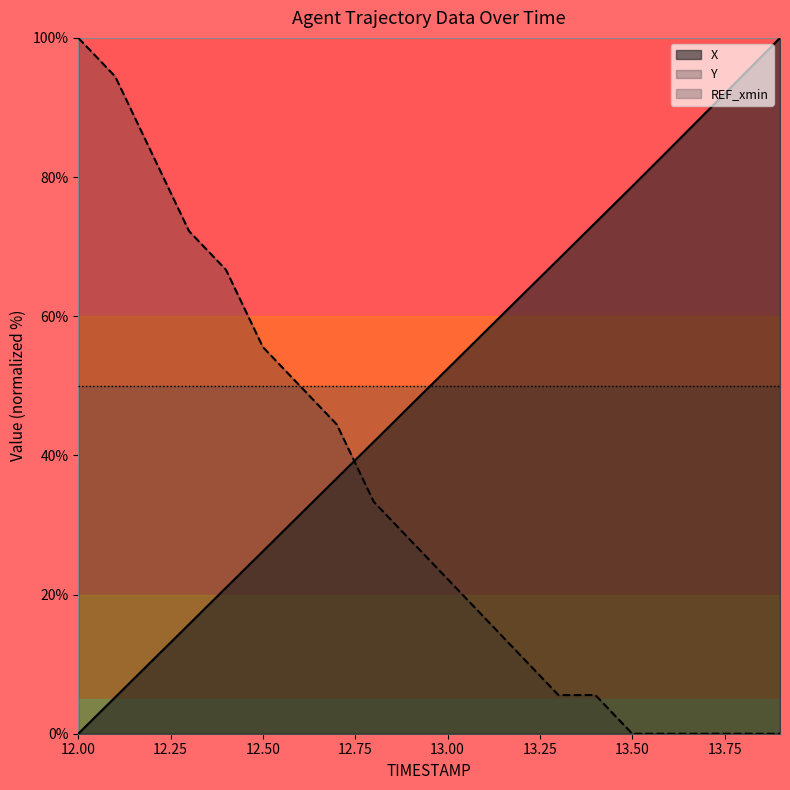

List the series in order of their overall mean, lowest first.

Y, X